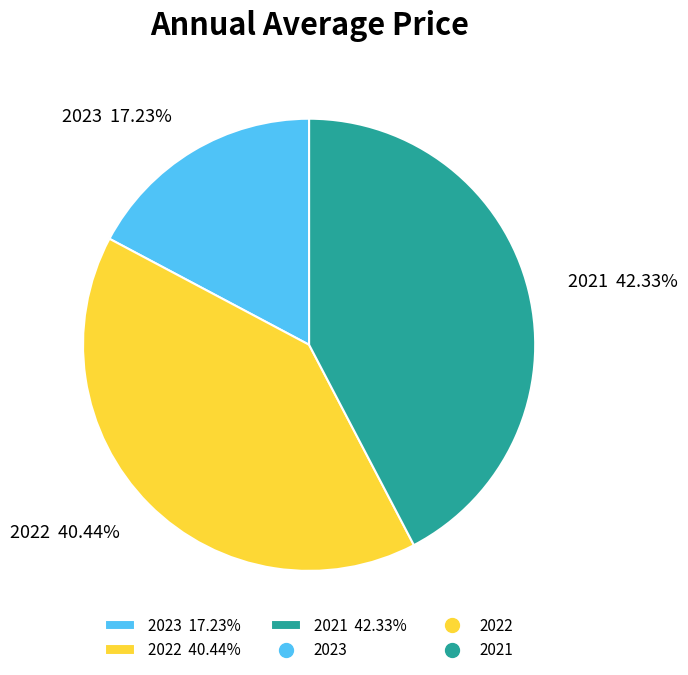

Does any single category account for the majority?

No